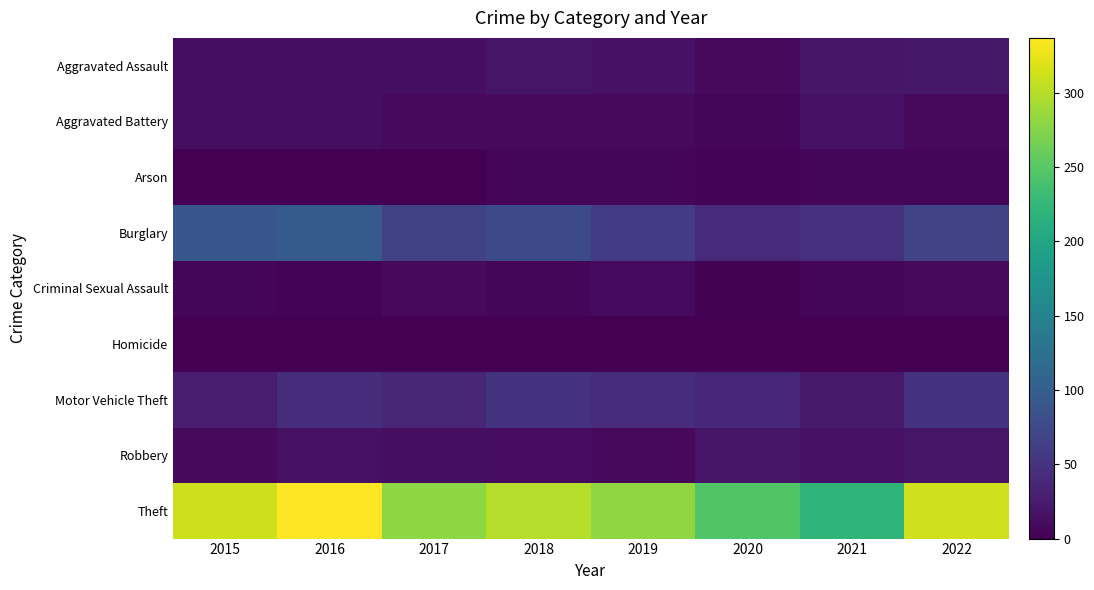

Which series changed the most between 2018 and 2020?

Theft